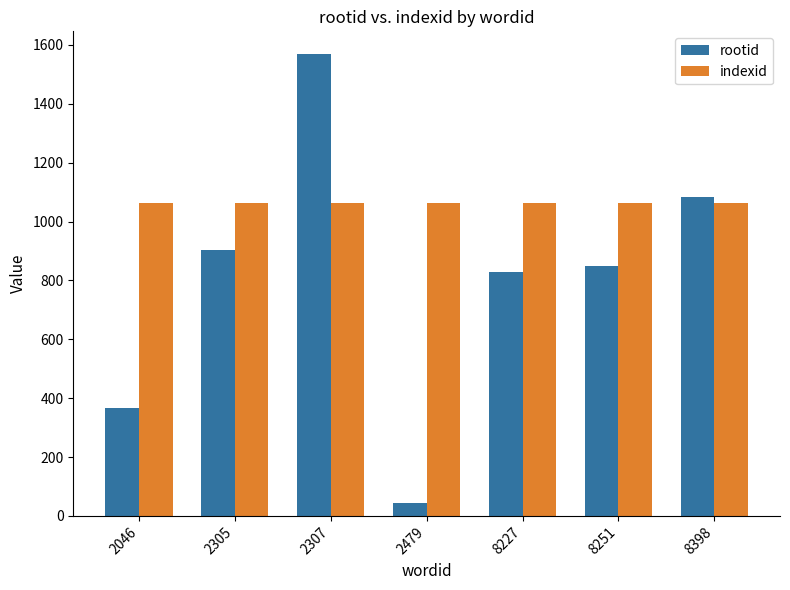

True or false: indexid has a value of 1740 at 2307.

False